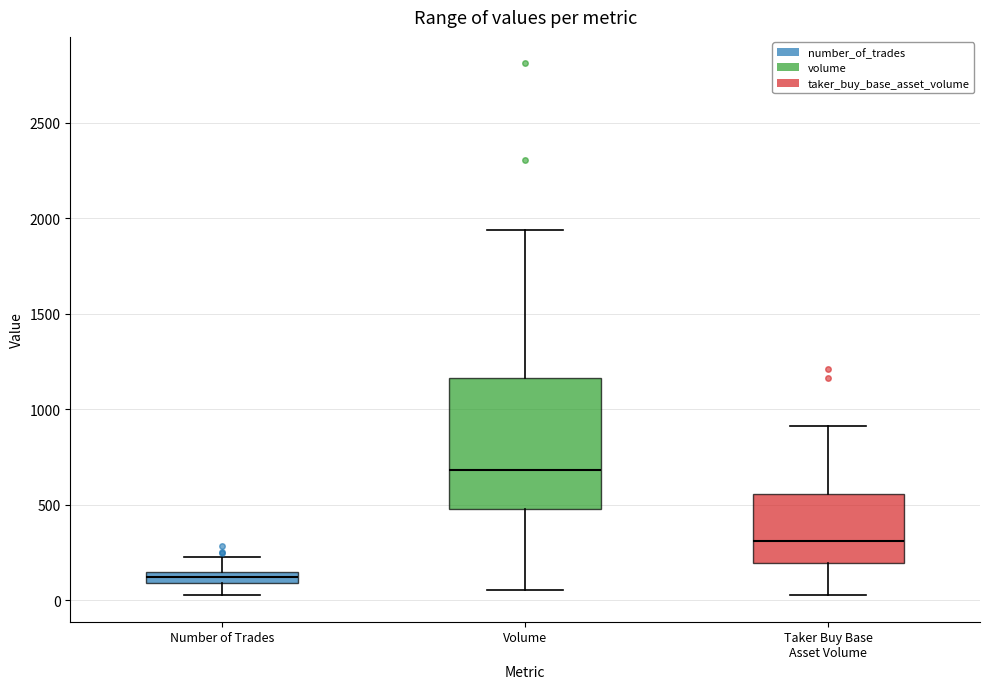

Which box's median line is the highest?

Volume